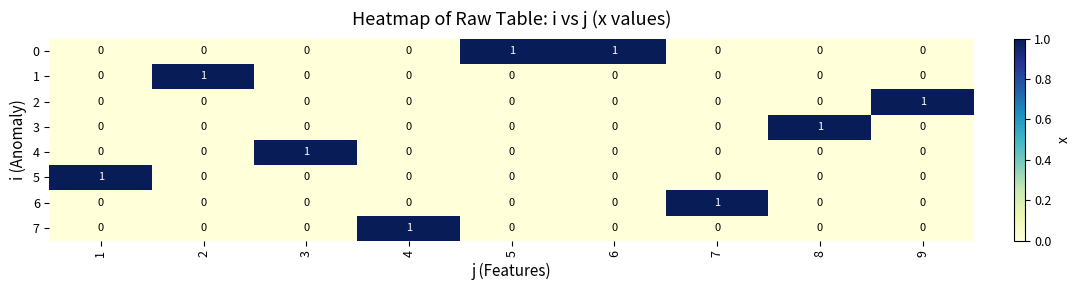

The 4 series shows 0 at 2. True or false?

True